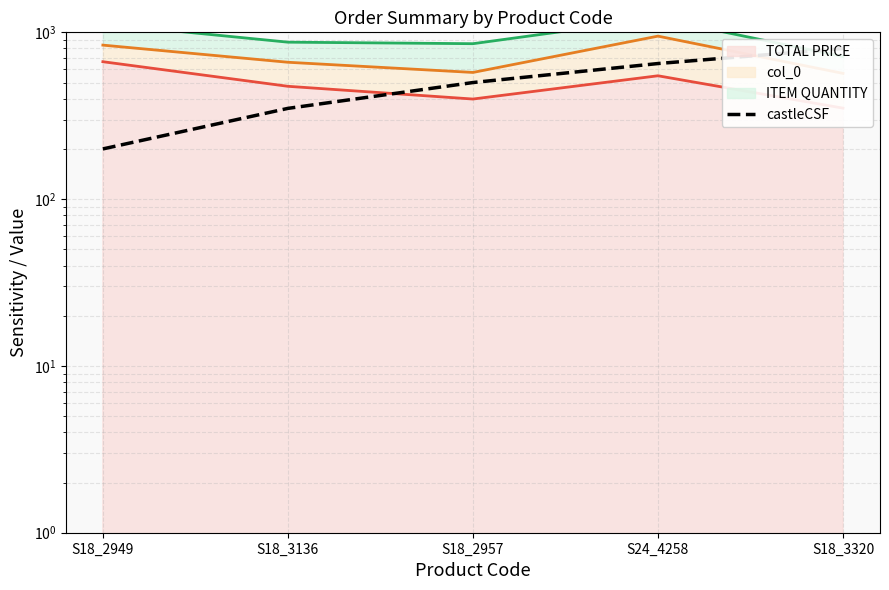

What is the label of the 3rd point from the right?

S18_2957